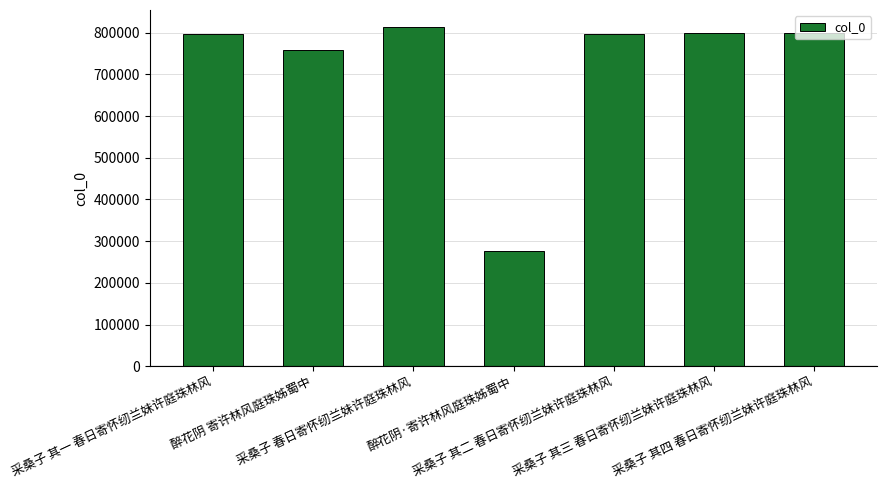

What is the average value?

719105